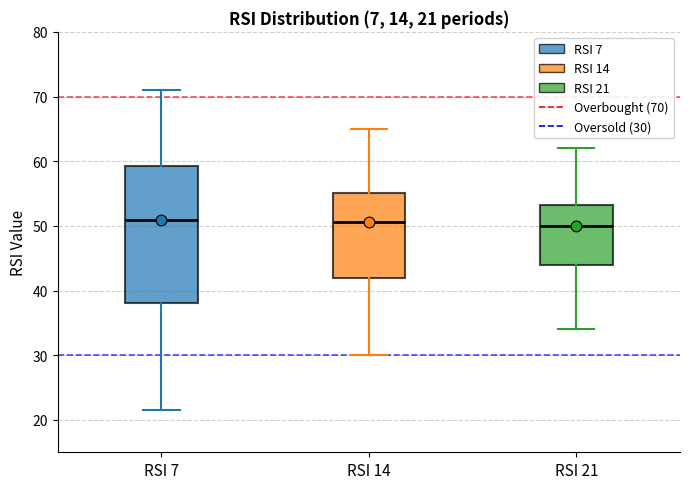

Comparing the boxes themselves (not the whiskers), which one is the tallest?

RSI 7